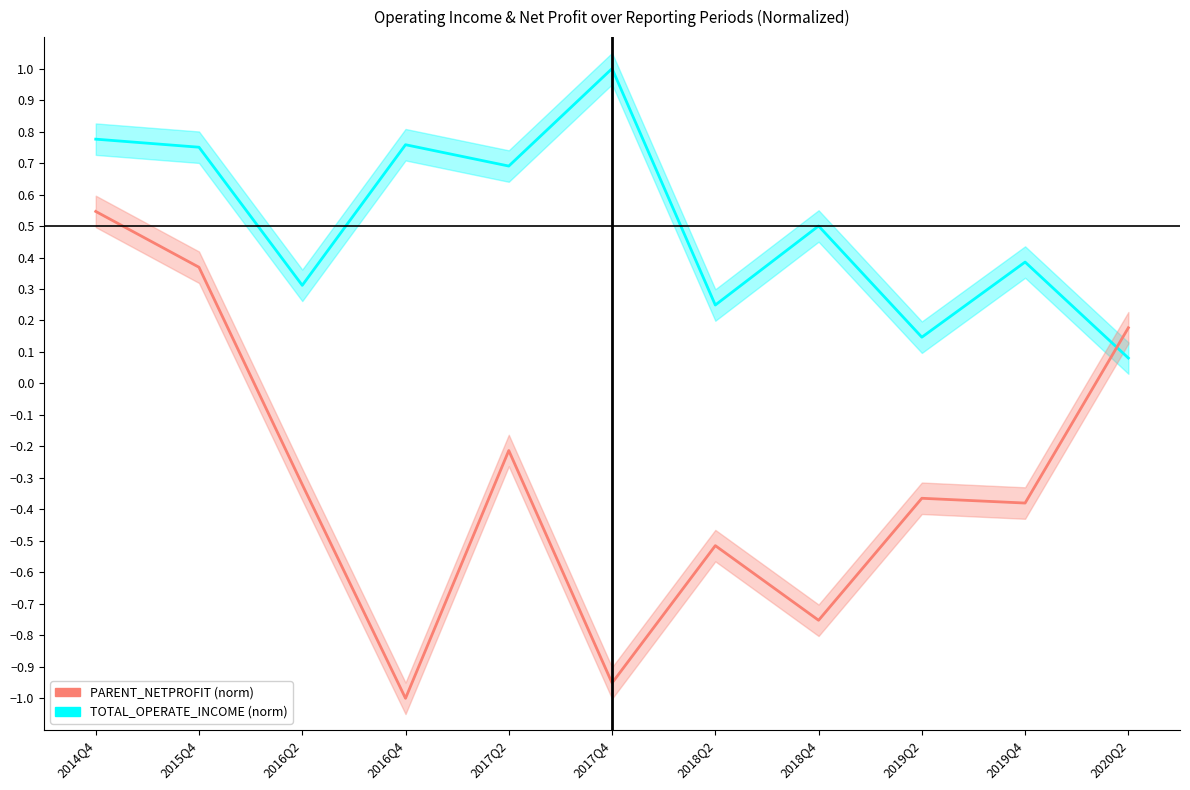

Does the chart have visible grid lines?

No